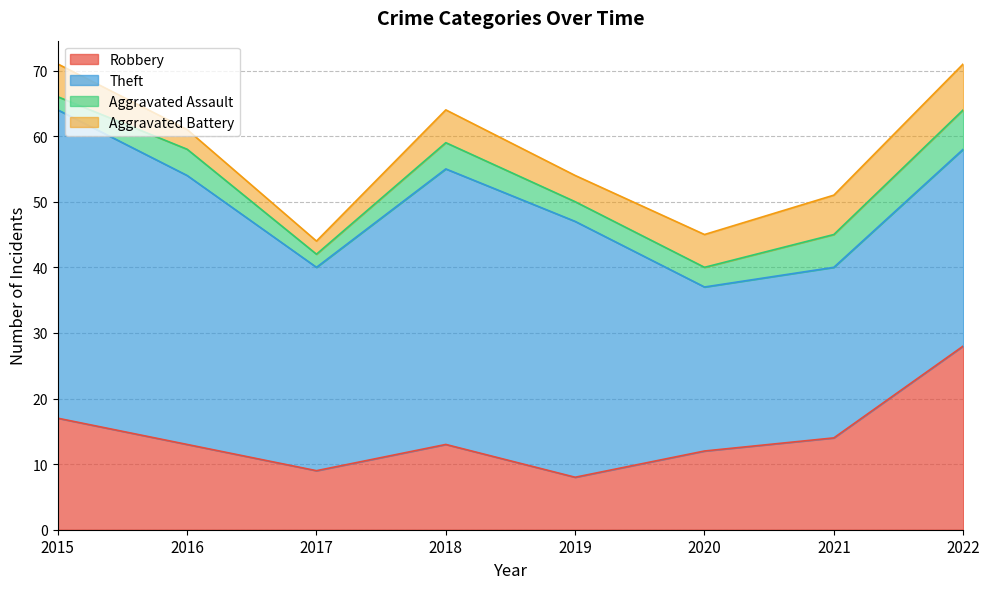

The value of Aggravated Assault at 2022 is 6. True or false?

True